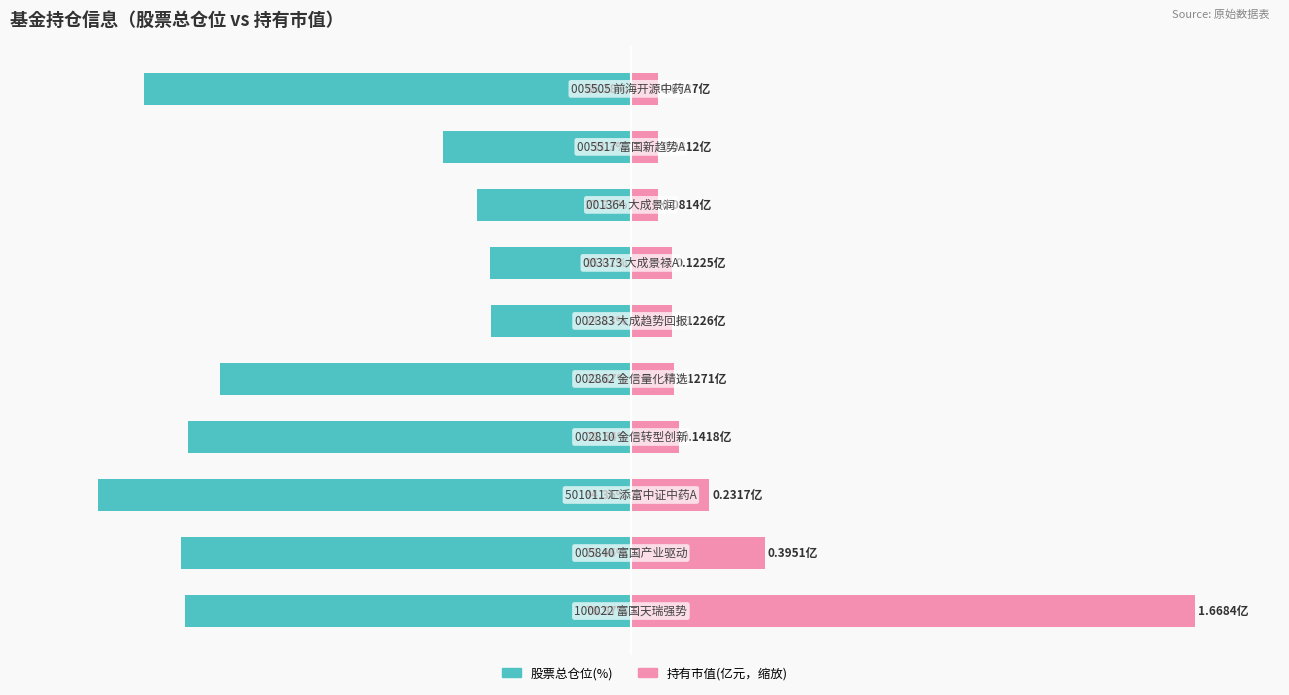

The value of 股票总仓位(%) at 7 is -37.3. True or false?

False